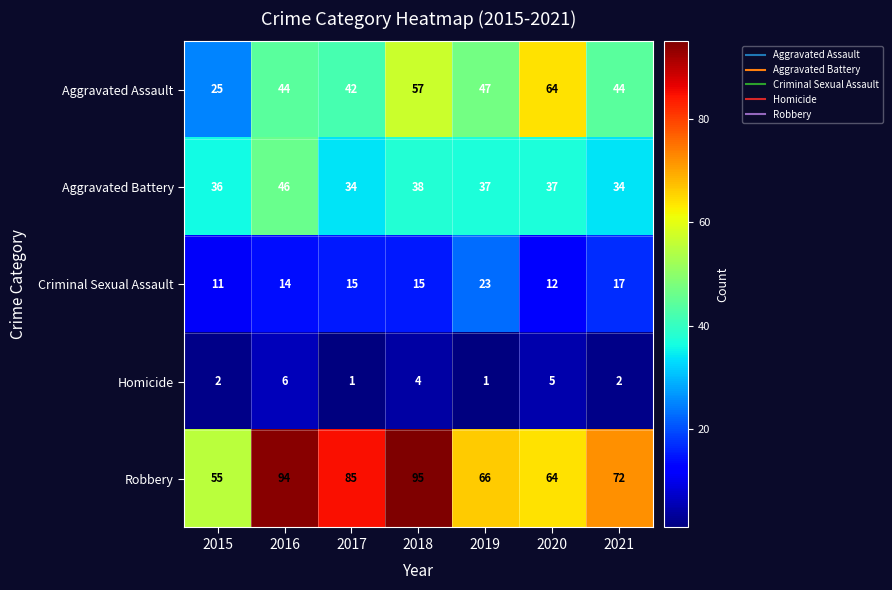

What is the total value across all series at 2020?

182